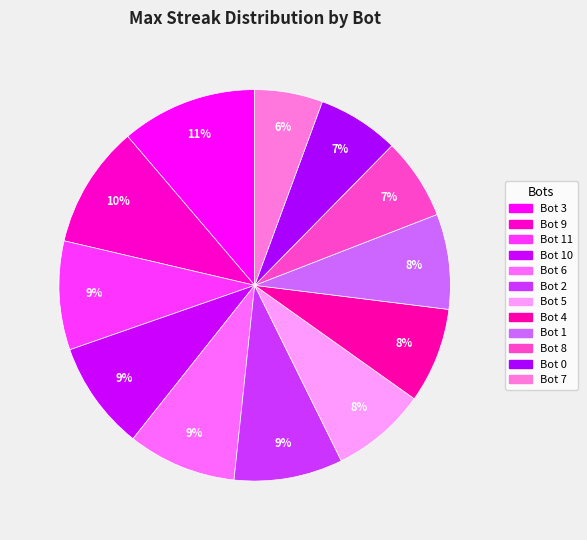

Between Bot 0 and Bot 3, which is larger?

Bot 3